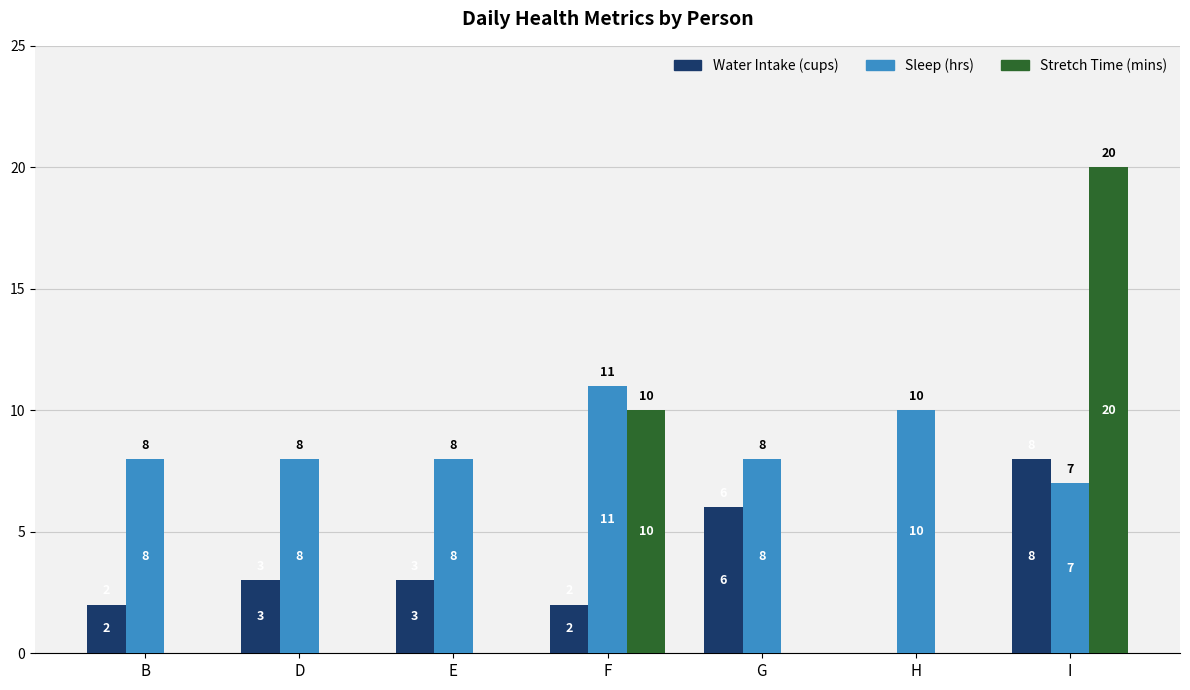

The value of Stretch Time (mins) at I is 33. True or false?

False